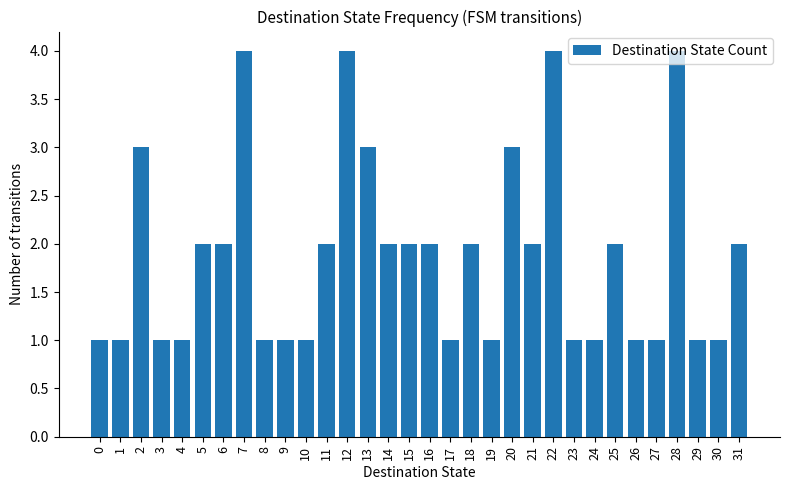

What is the difference between the second highest and minimum values?

3